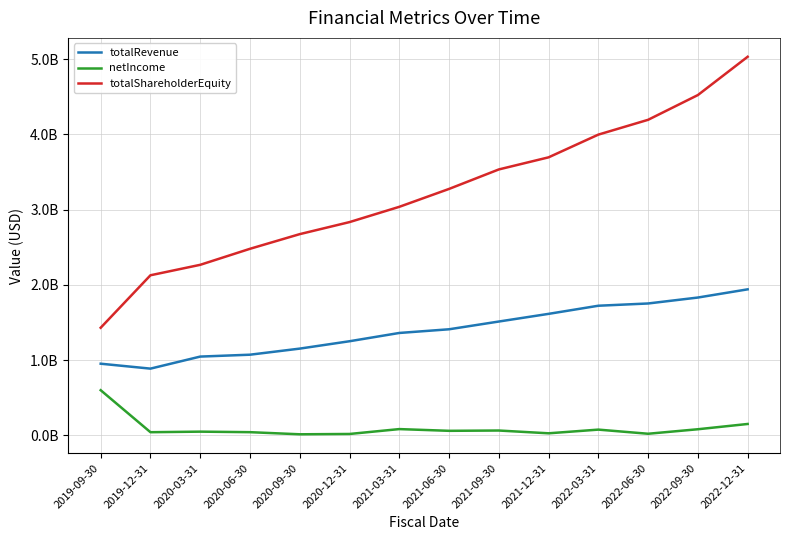

What are all the series names shown in the legend?

totalRevenue, netIncome, totalShareholderEquity